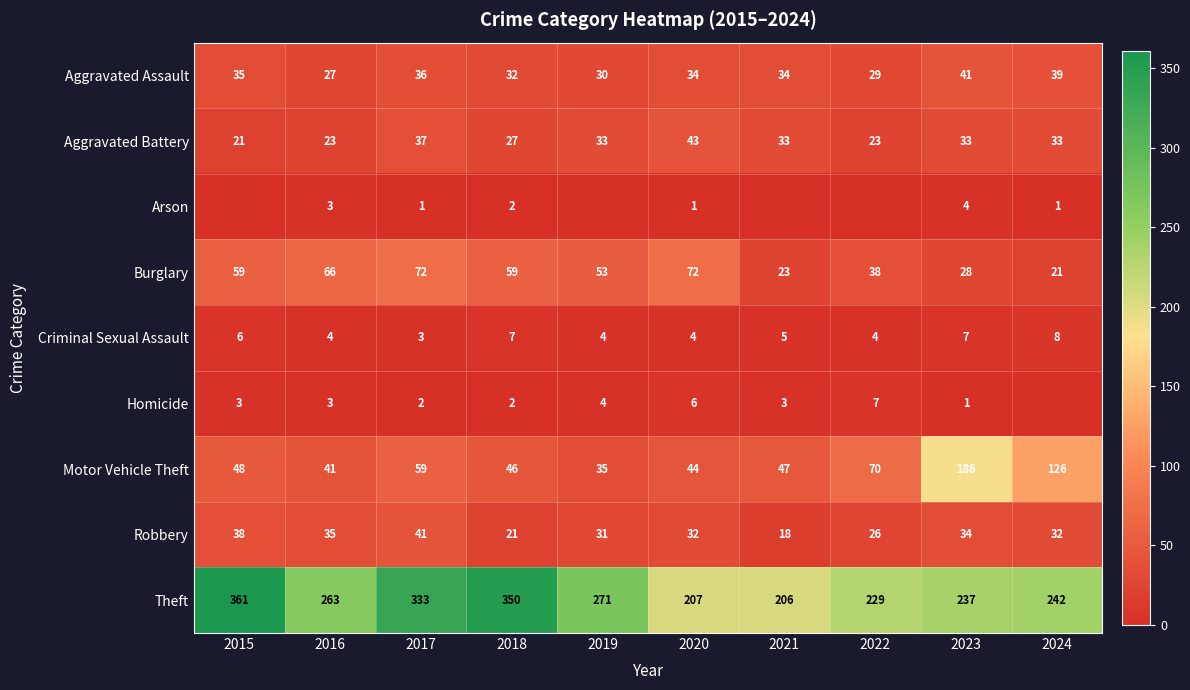

How many data points in Theft are less than 263?

5